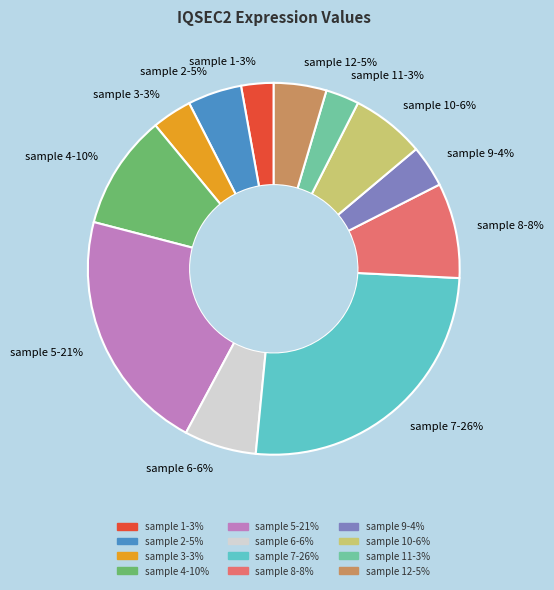

What is the ratio of the value at sample 6-6% to the value at sample 10-6%?

1.0